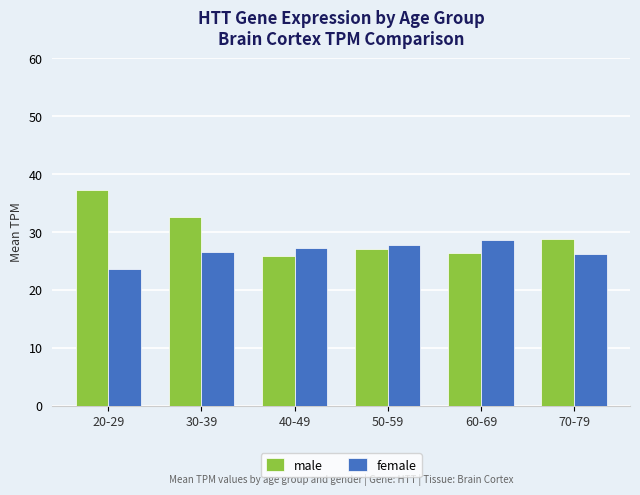

Is it true that female equals 26.5 at 30-39?

True